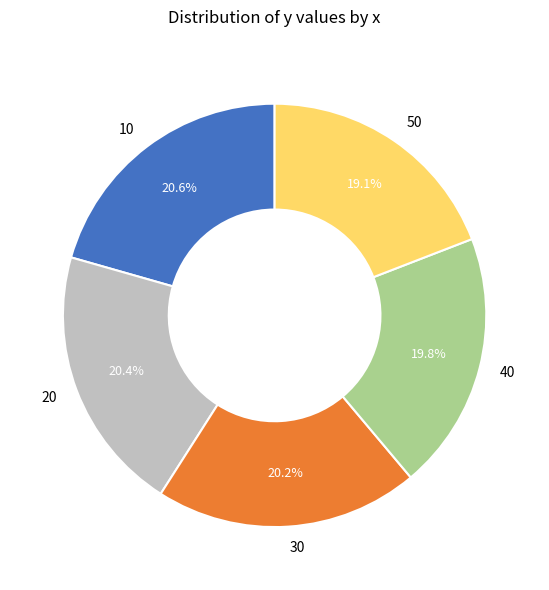

To the nearest percent, what is the difference between the largest and smallest slice percentages?

1%